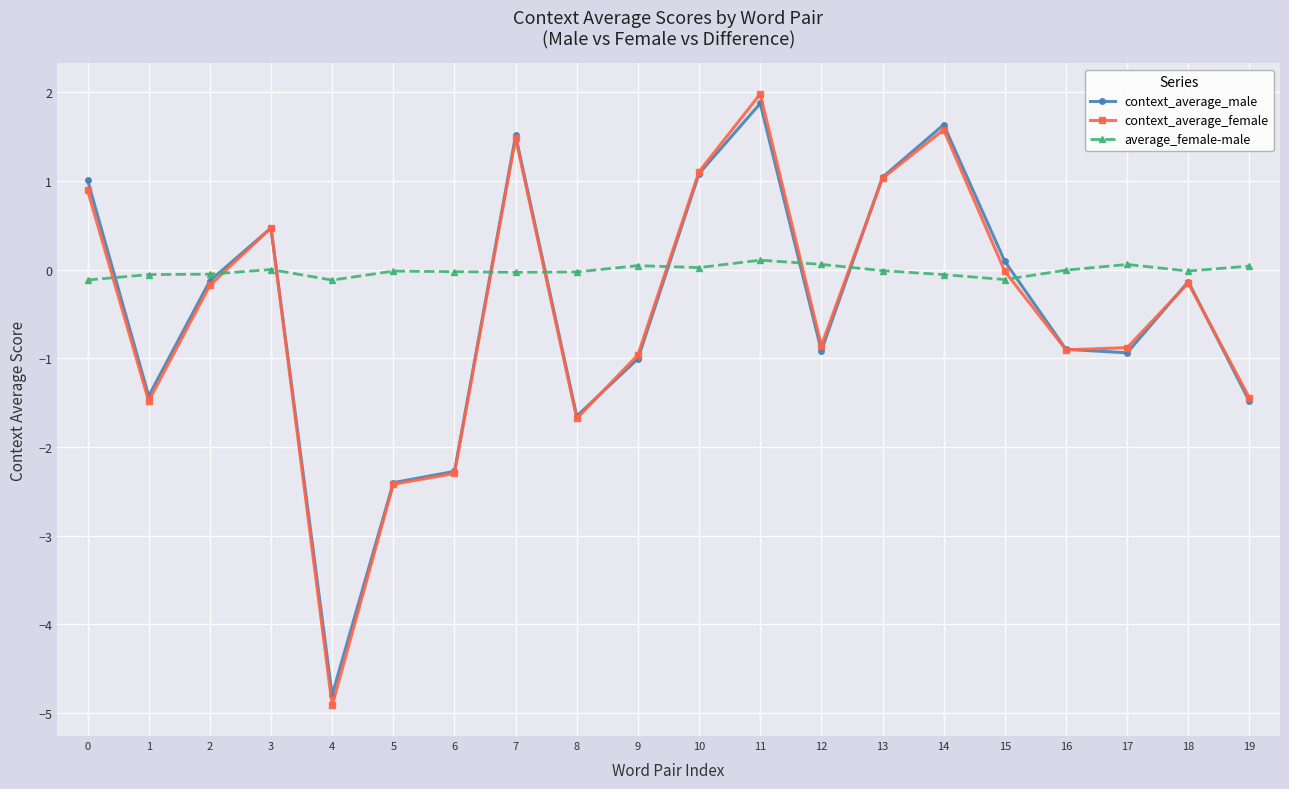

What is the total value across all series at 19?

-2.9